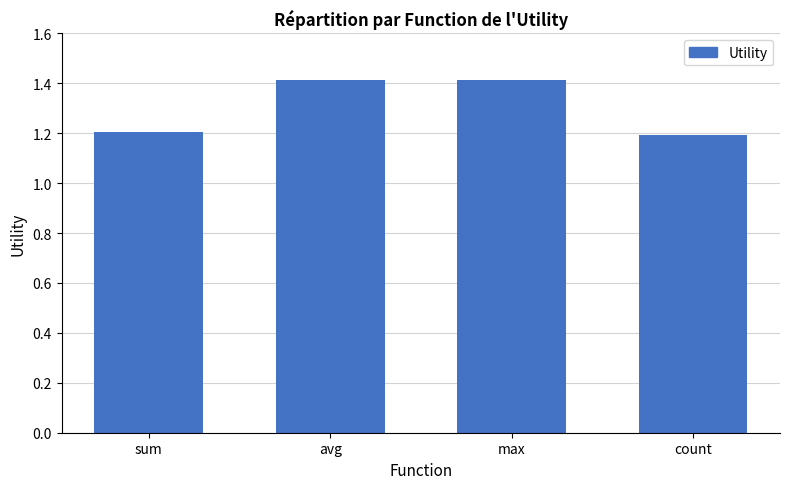

Count the number of categories in the chart.

4